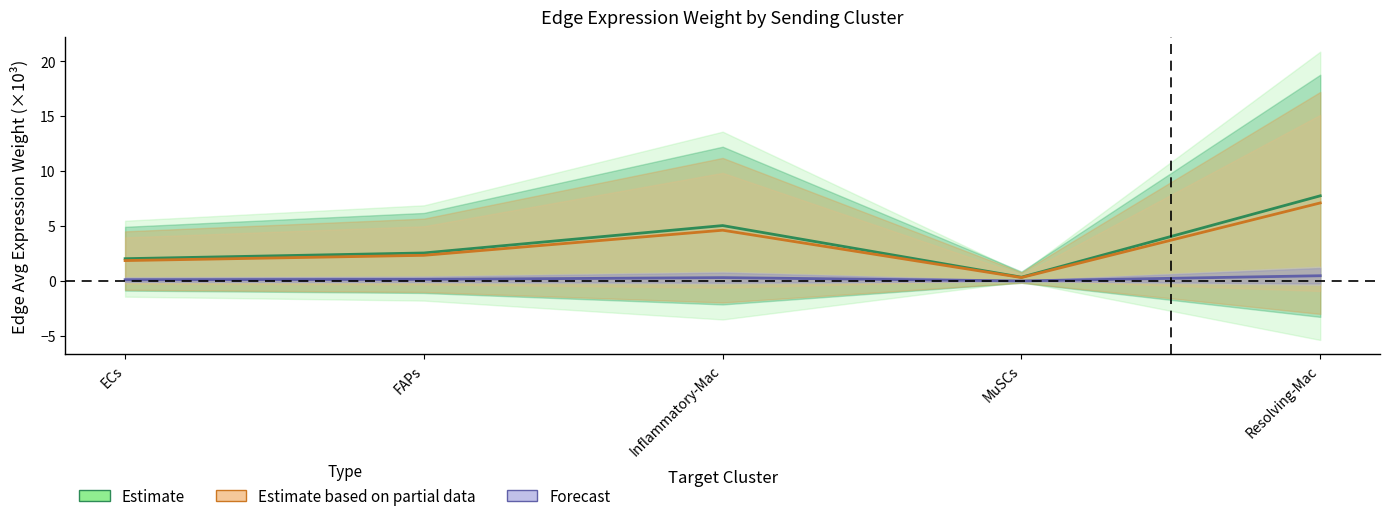

True or false: Estimate and Estimate based on partial data intersect in this chart.

False